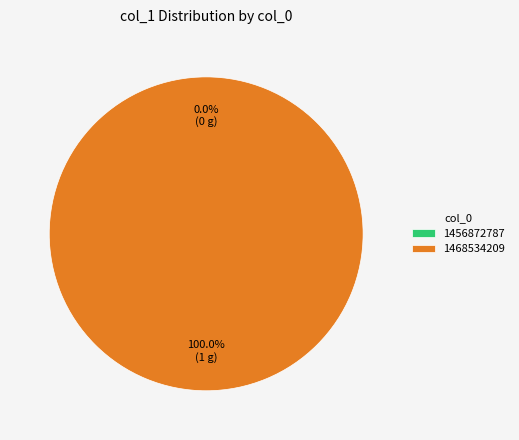

To the nearest percent, what is the average slice percentage?

50%